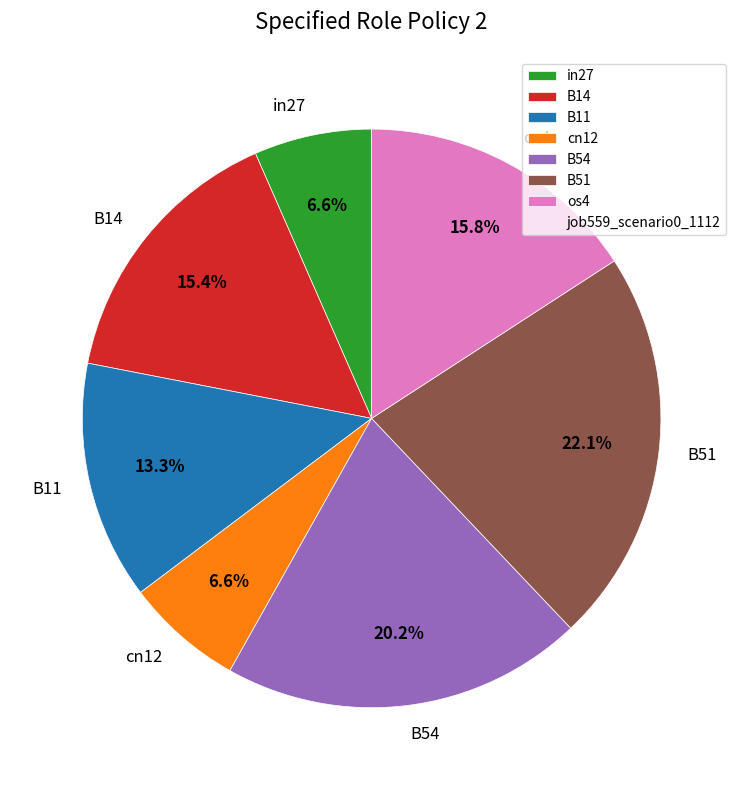

What percentage do in27 and cn12 together represent?

13.2%